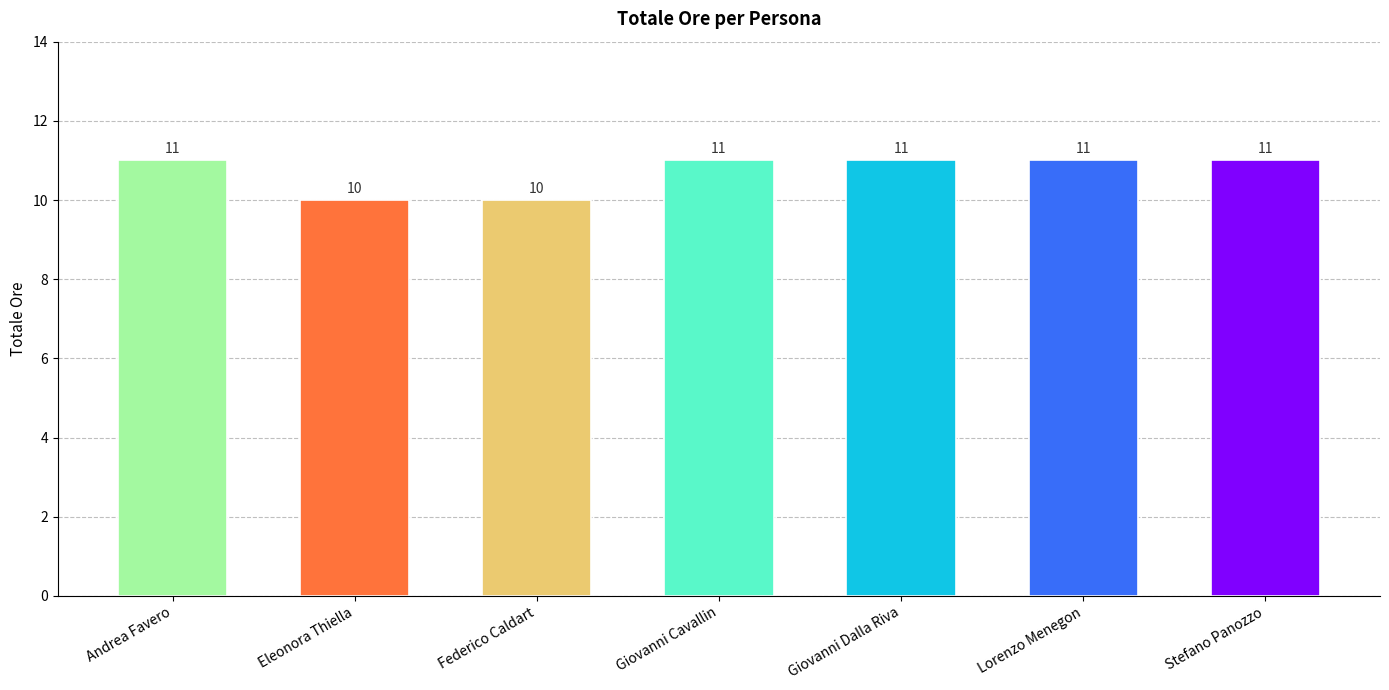

What is the smallest value displayed?

10